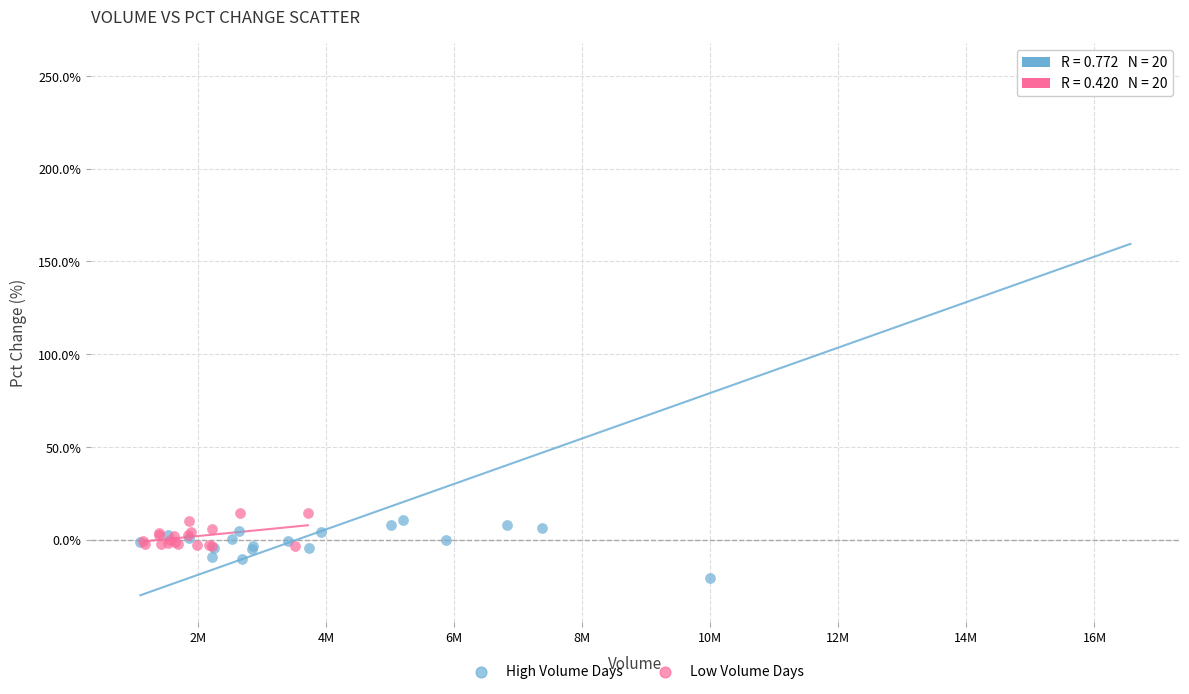

Which series reaches the maximum Y coordinate?

High Volume Days